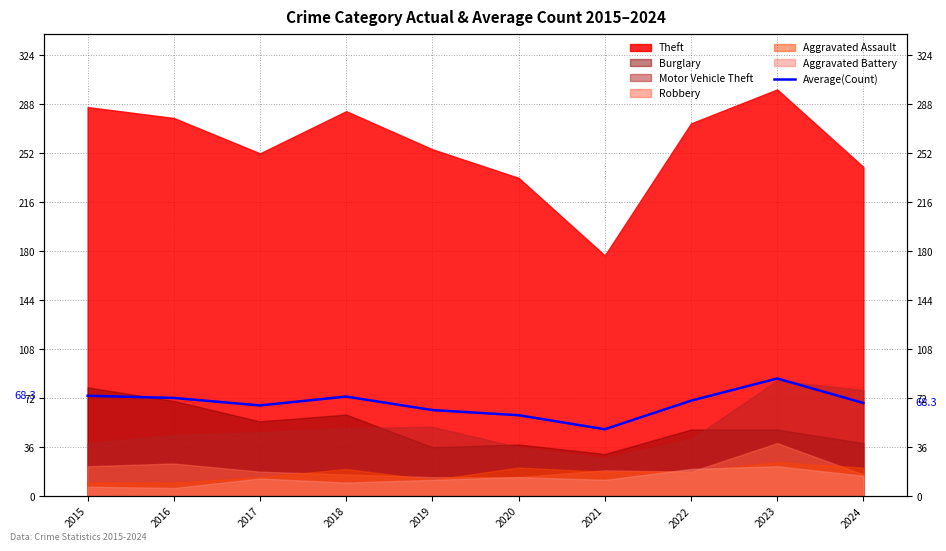

At which category does the chart reach its peak across all series?

2023